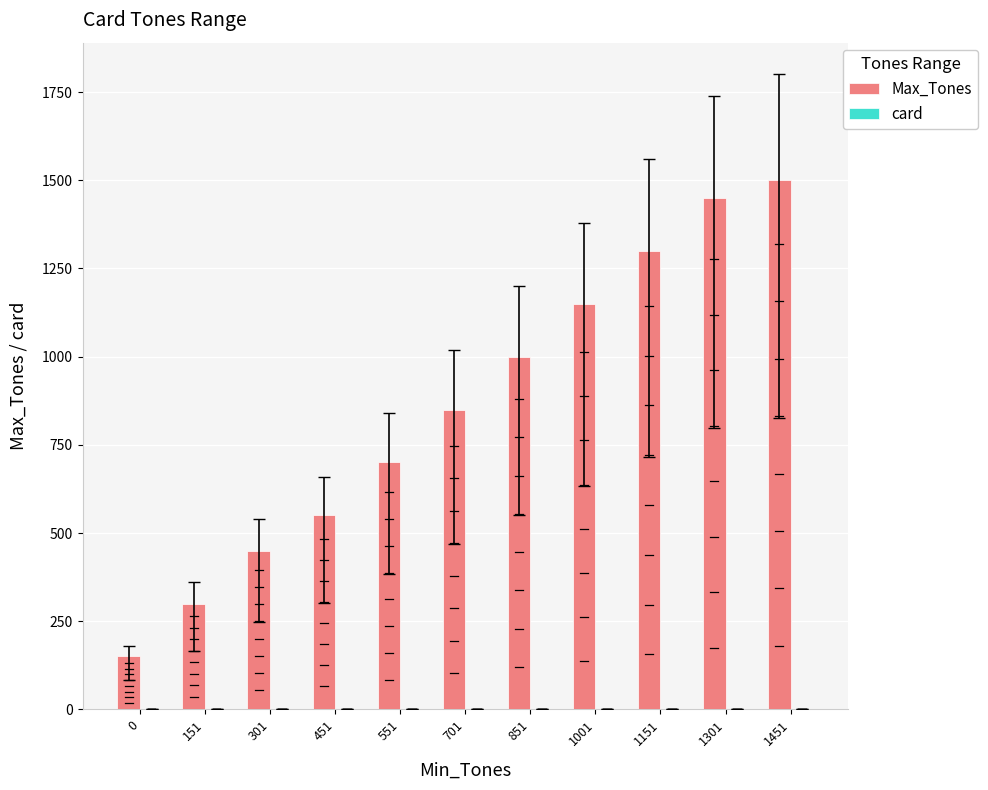

Which series changed the most between 0 and 701?

Max_Tones